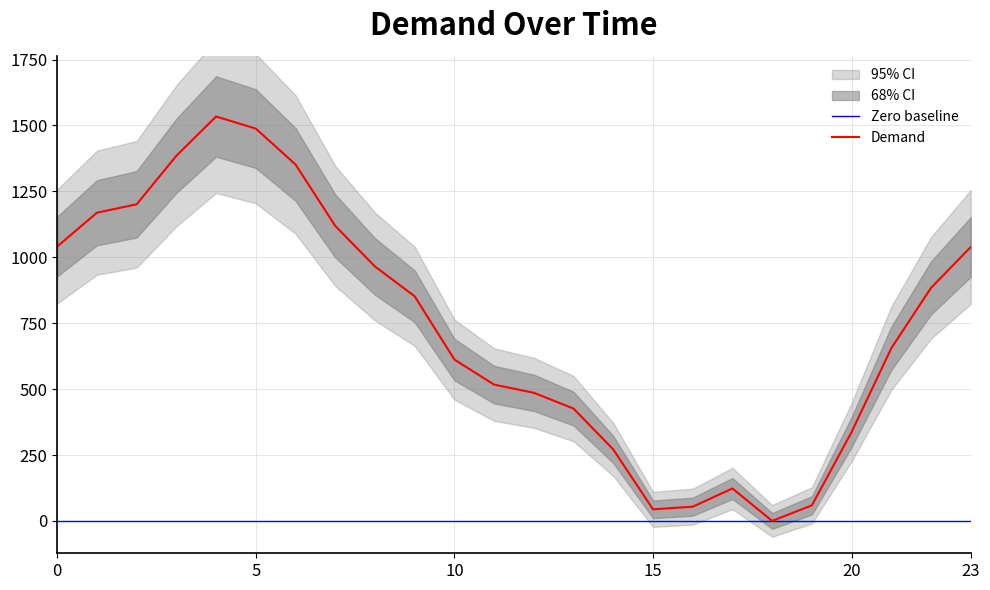

Rank the categories by value from lowest to highest.

18, 15, 16, 19, 17, 14, 20, 13, 12, 11, 10, 21, 9, 22, 8, 23, 0, 7, 1, 2, 6, 3, 5, 4